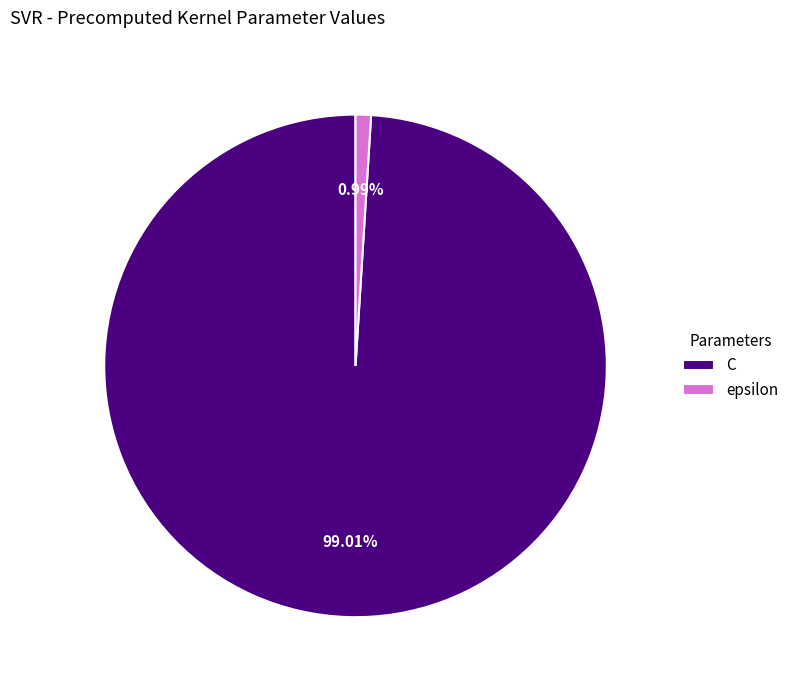

What is the total percentage of epsilon and C?

100.0%